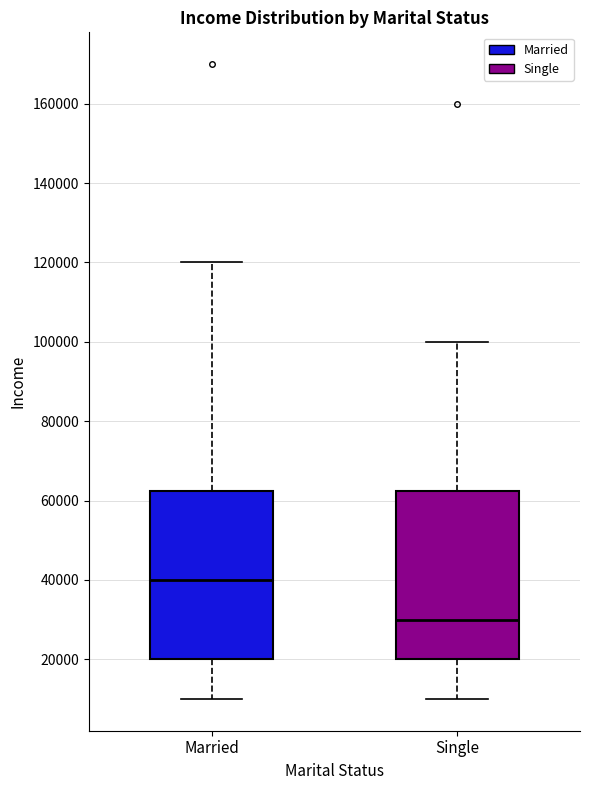

Reading left to right, read every box against the y-axis: the position of its median line, the range the box covers, and the ends of its whiskers. The values are not printed on the chart, so give them approximately, as read against the axis.

Married: median 40000, box 20000 to 62000, whiskers 10000 to 120000
Single: median 30000, box 20000 to 62000, whiskers 10000 to 100000